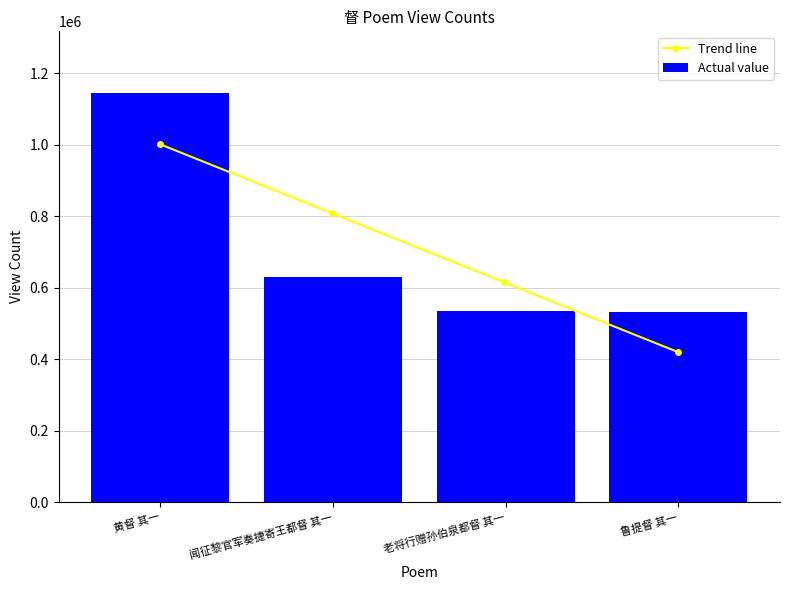

The chart shows a value of 235674 at 黄督 其一. True or false?

False